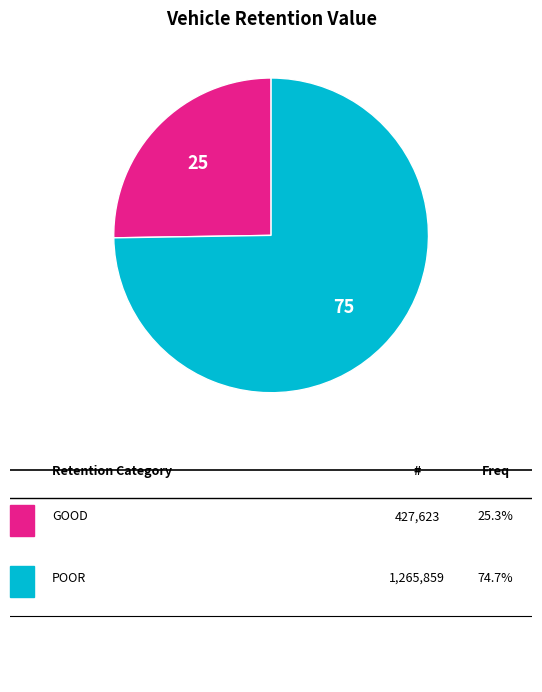

Does any single category account for the majority?

Yes